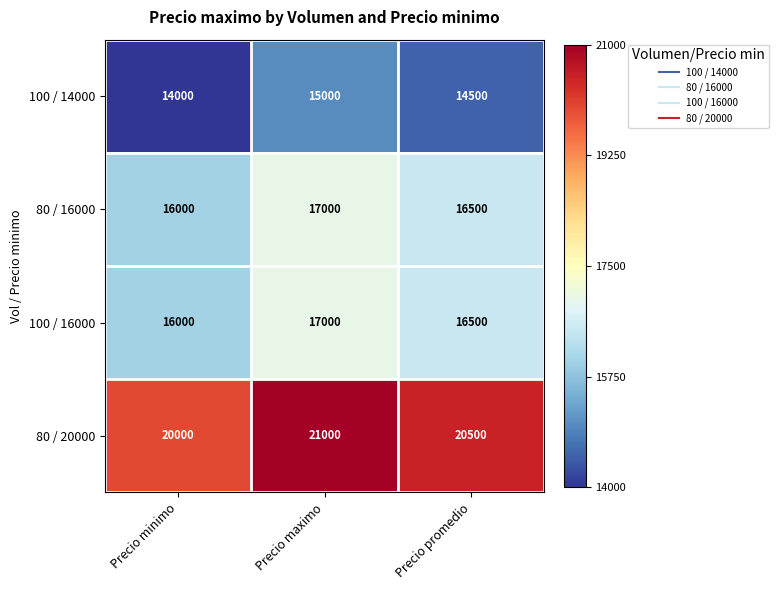

Which series has the largest total across all categories?

80 / 20000